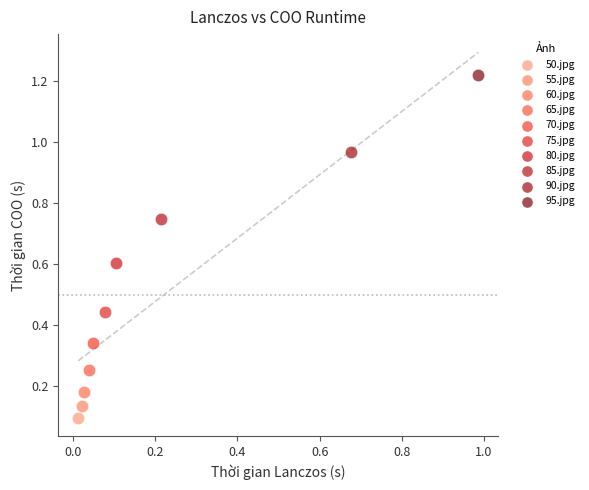

Which series reaches the maximum Y coordinate?

95.jpg